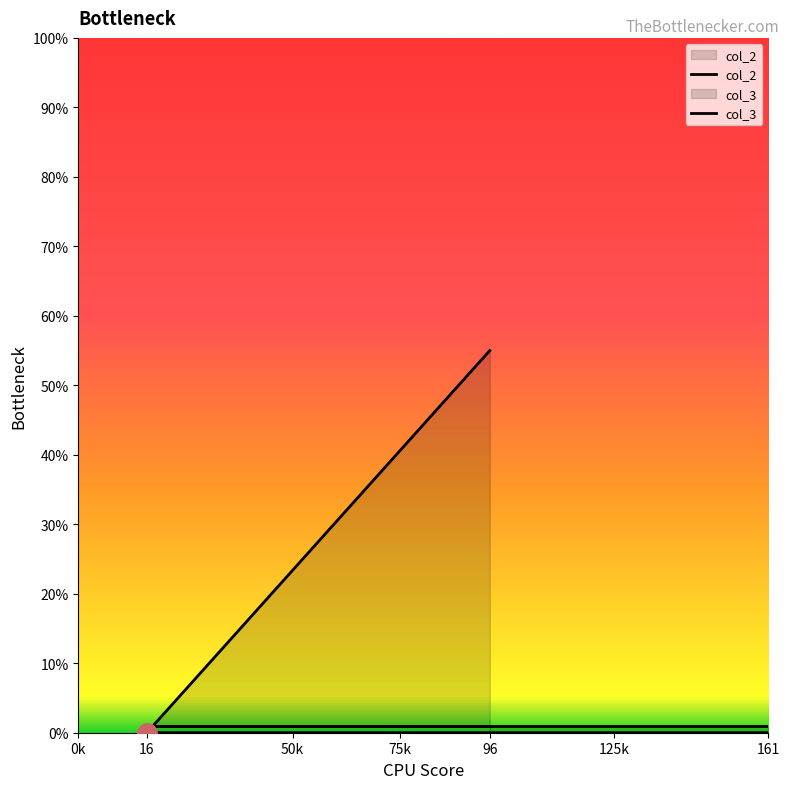

The col_3 series shows 80 at 96. True or false?

False